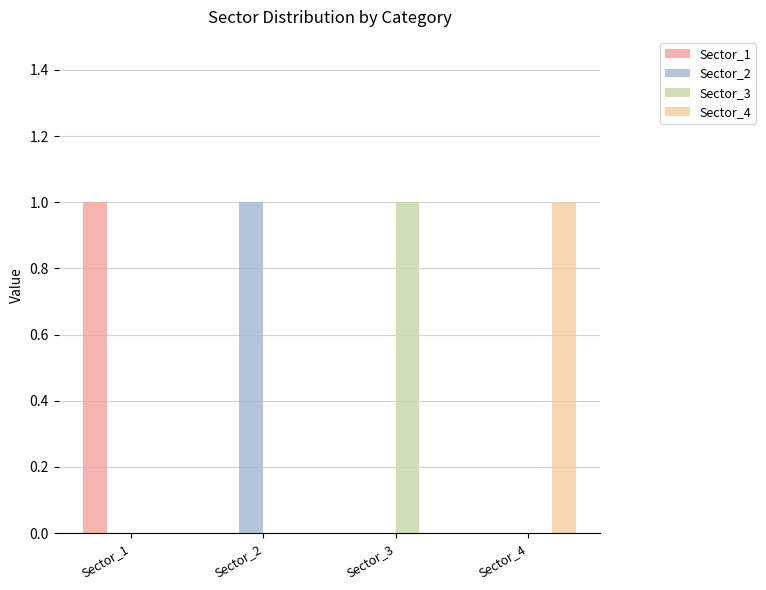

The Sector_1 series shows -1 at Sector_3. True or false?

False